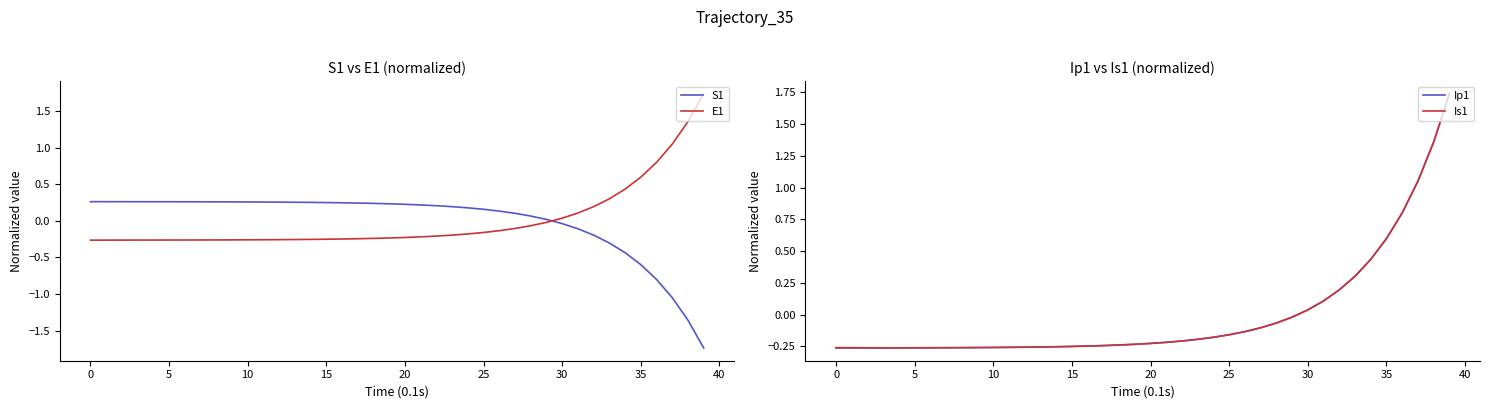

Where do S1 and Ip1 first cross each other?

29 and 30